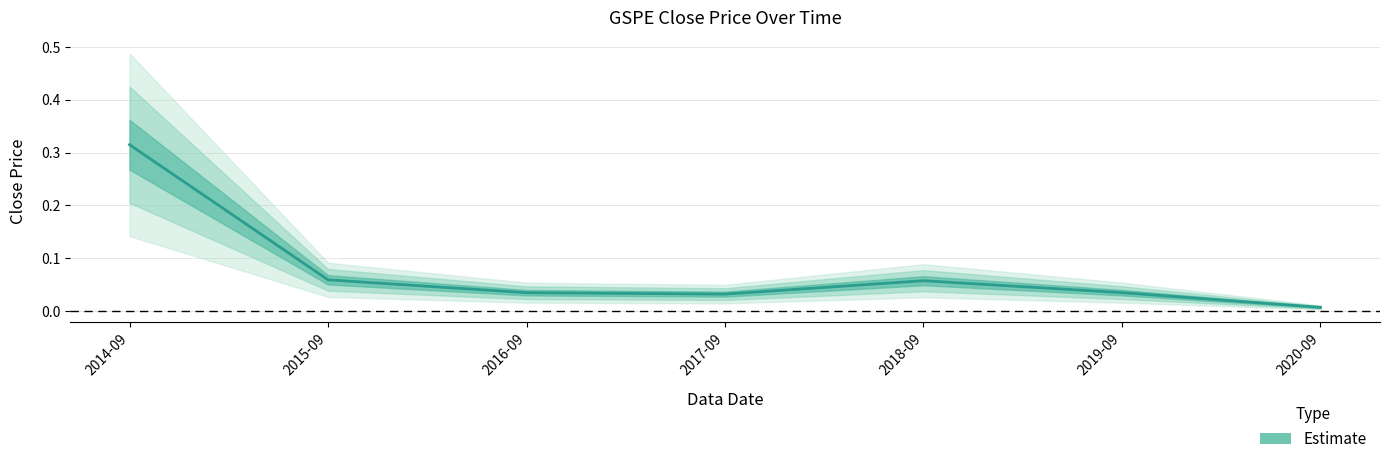

Where is the data nearest to the value 0?

2020-09